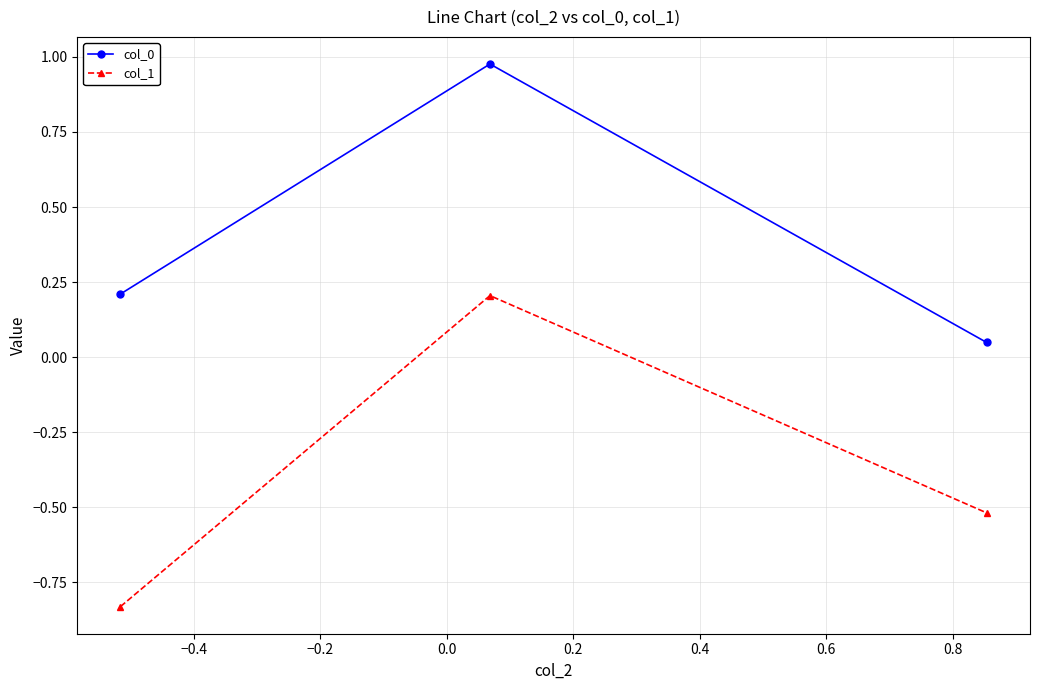

What is the average value of the col_0 series?

0.4